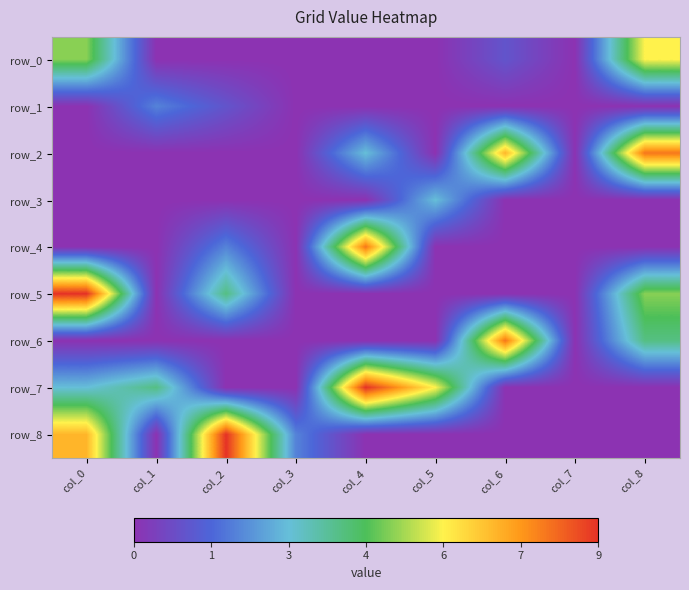

How many series are shown in this chart?

9